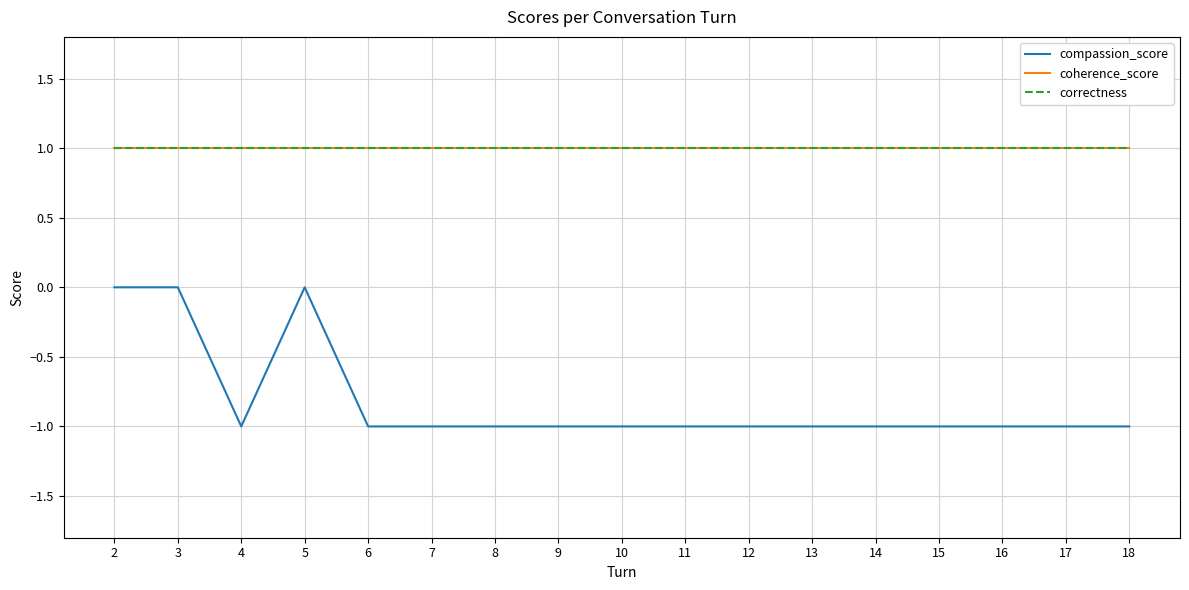

Does the chart have visible grid lines?

Yes